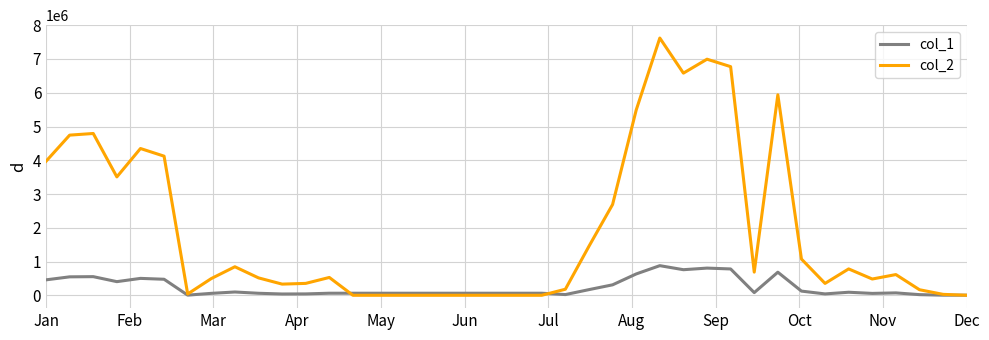

At how many categories does at least one series exceed 7494923?

1